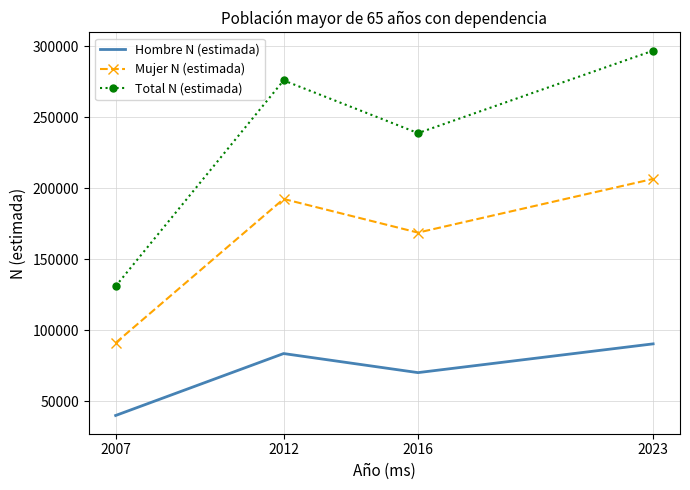

What value does the Hombre N (estimada) series have at 2023, to the nearest 50?

90350